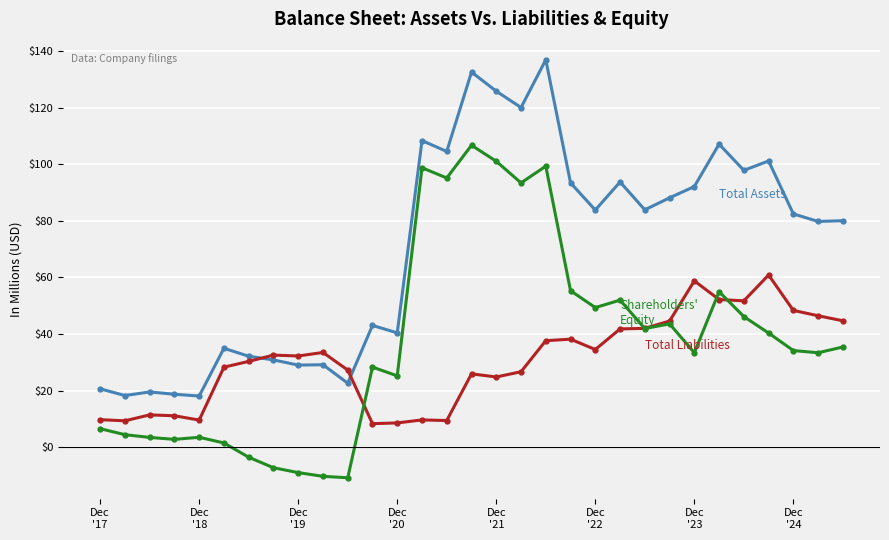

What is the smallest value displayed?

-10.9